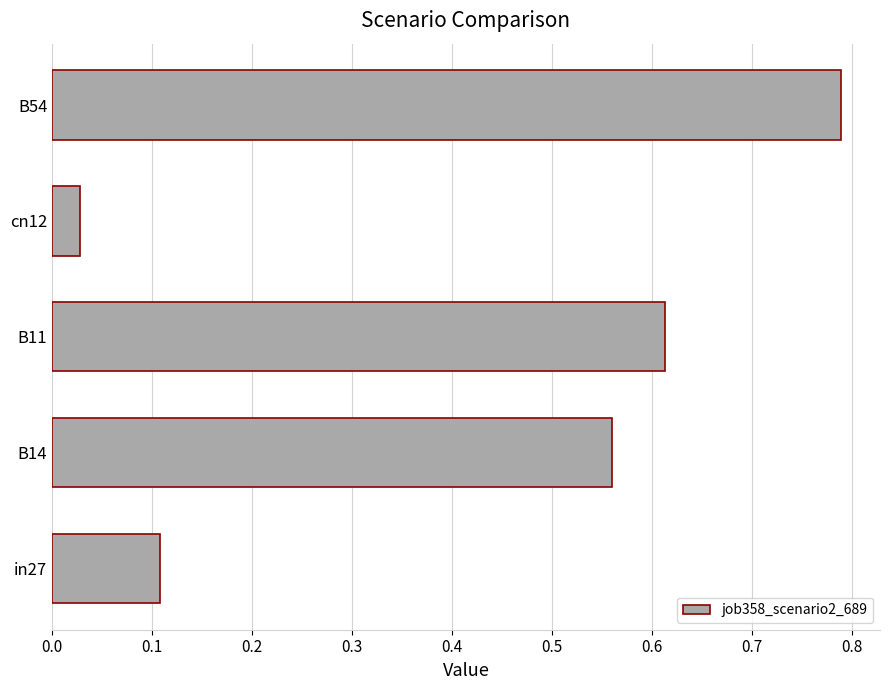

True or false: the data shows 0.0 at in27.

False